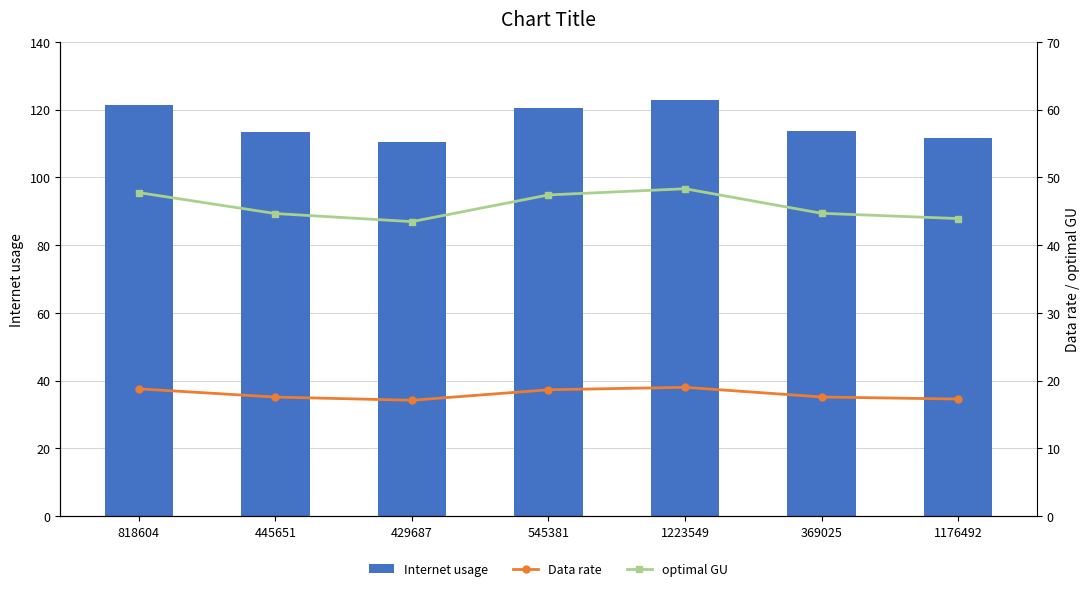

What is the greatest value displayed?

122.8